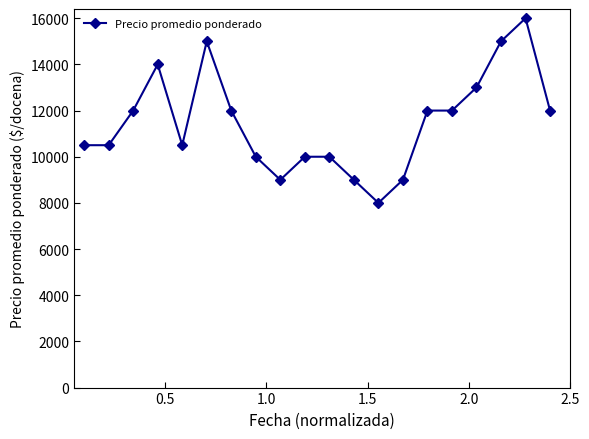

What is the sum of all values?

229500